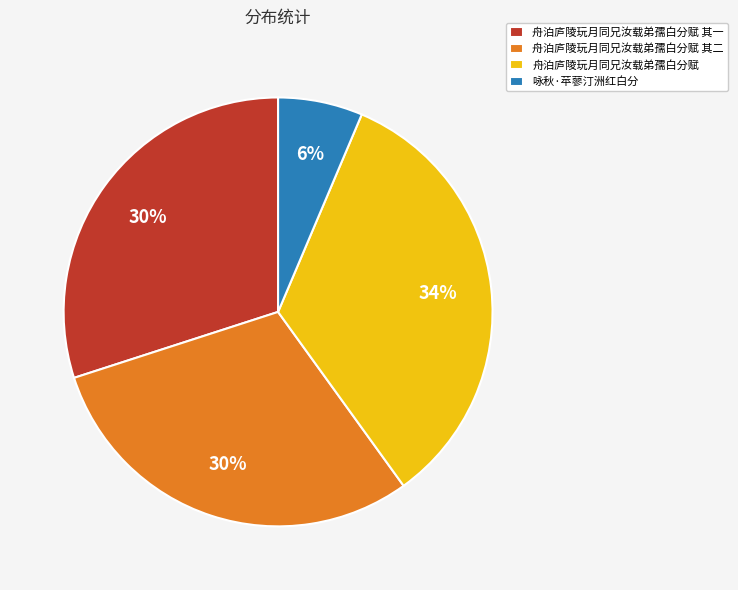

To the nearest percent, what is the average slice percentage?

25%